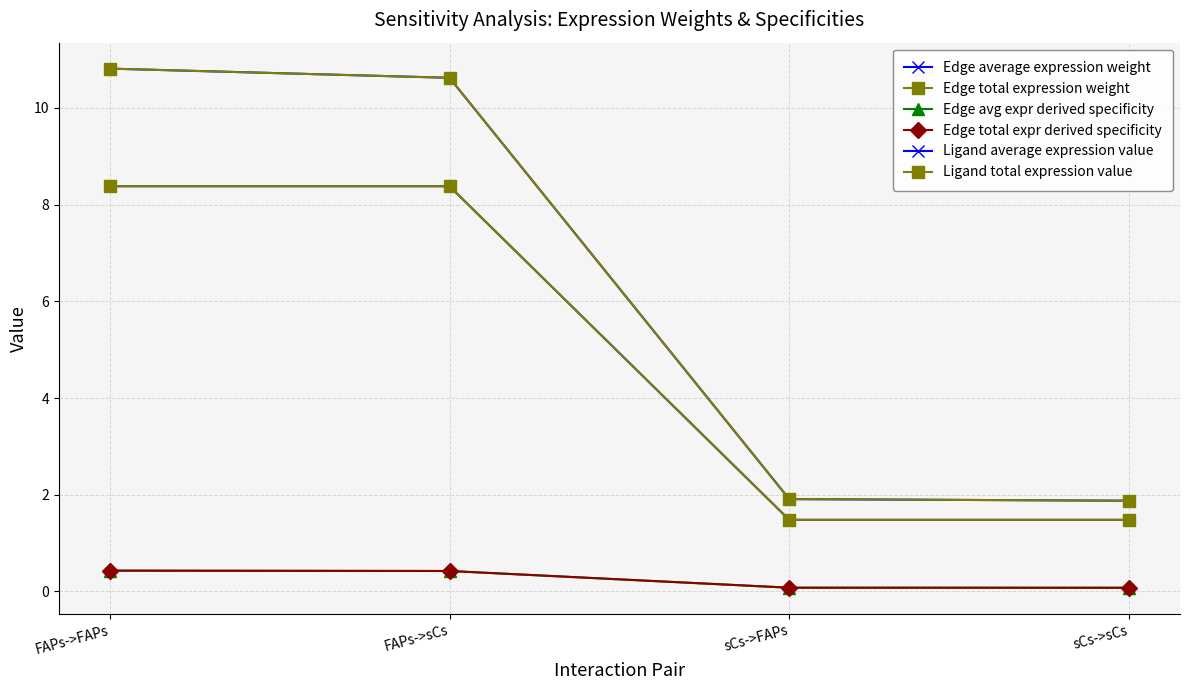

At which category does the chart reach its minimum across all series?

sCs->sCs